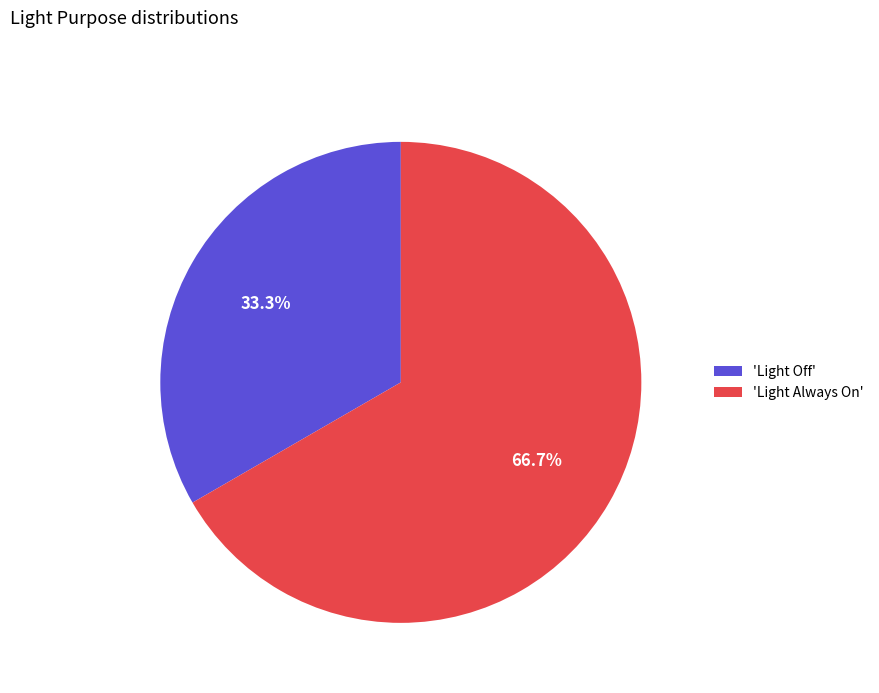

Count the number of slices in the pie.

2